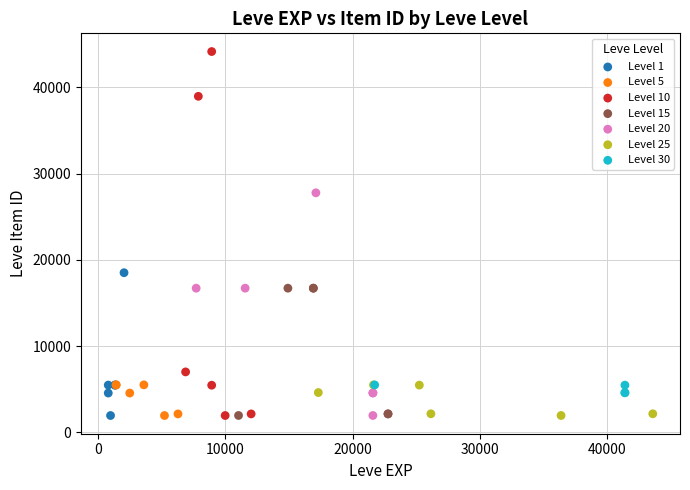

Which series contains the highest Y value?

Level 10